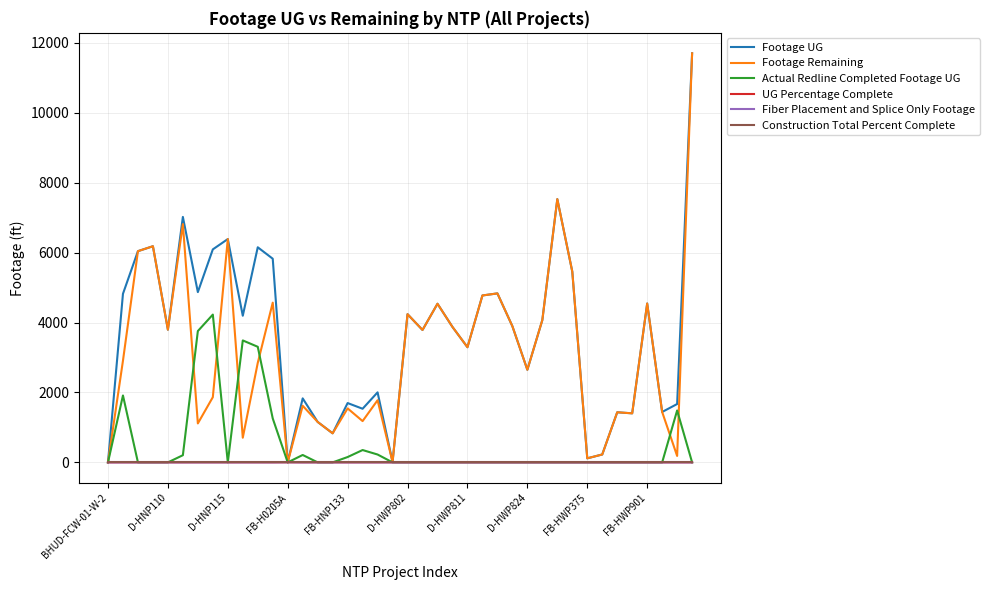

What is the maximum value shown in the chart?

11700.0